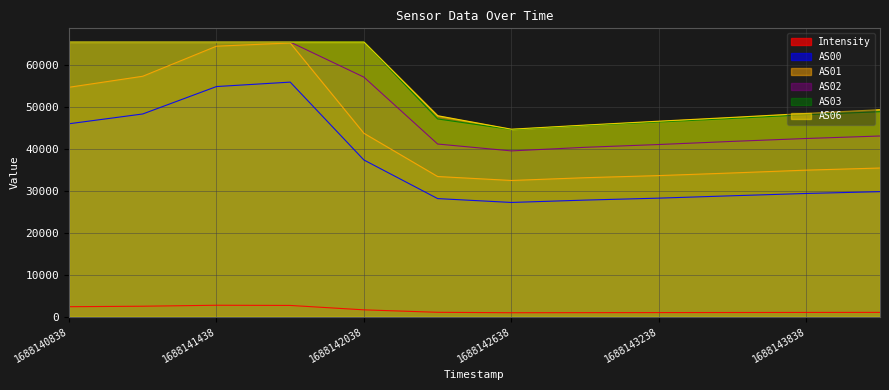

What is the value of the AS03 point at the 2nd from the left?

65535.0